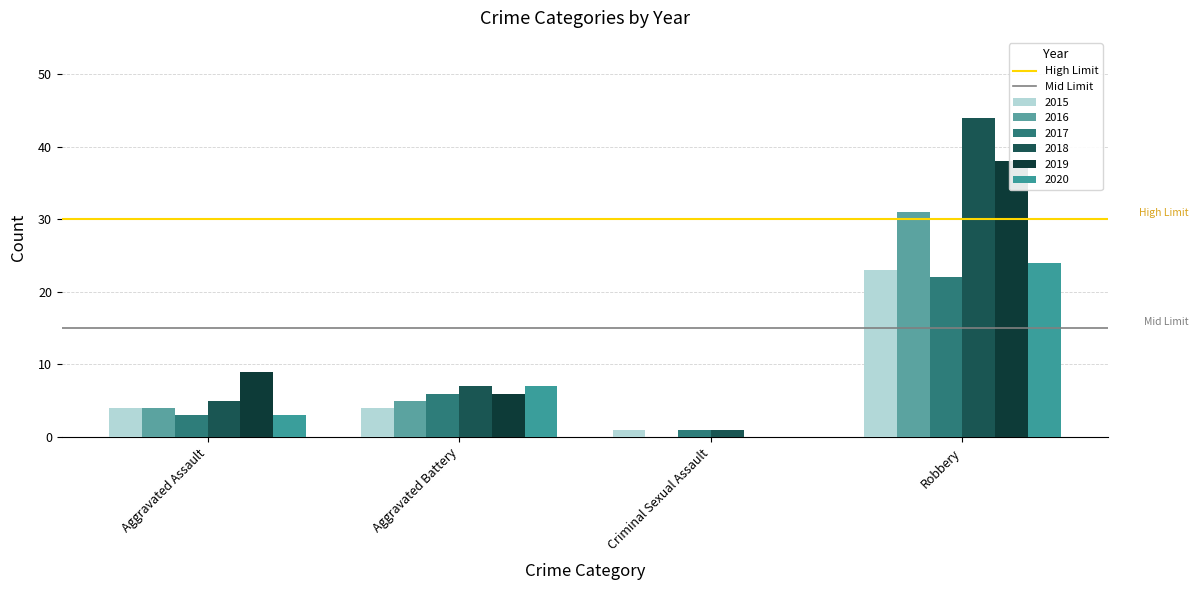

What is the value of the Mid Limit bar at the 1st from the left?

15